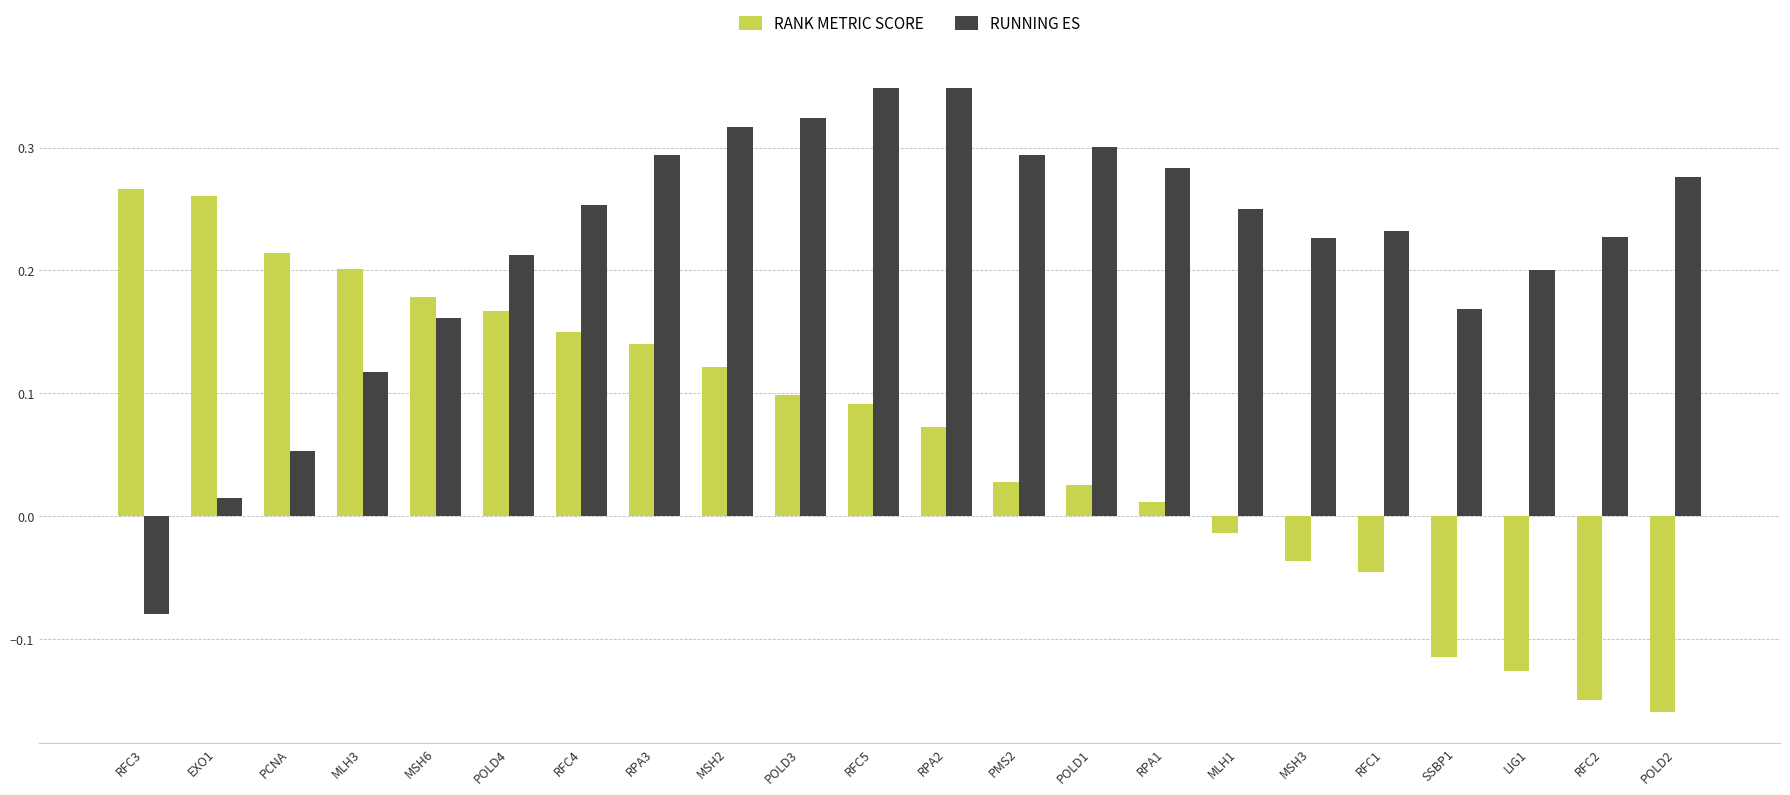

Where does the RANK METRIC SCORE series first go above 0?

RFC3